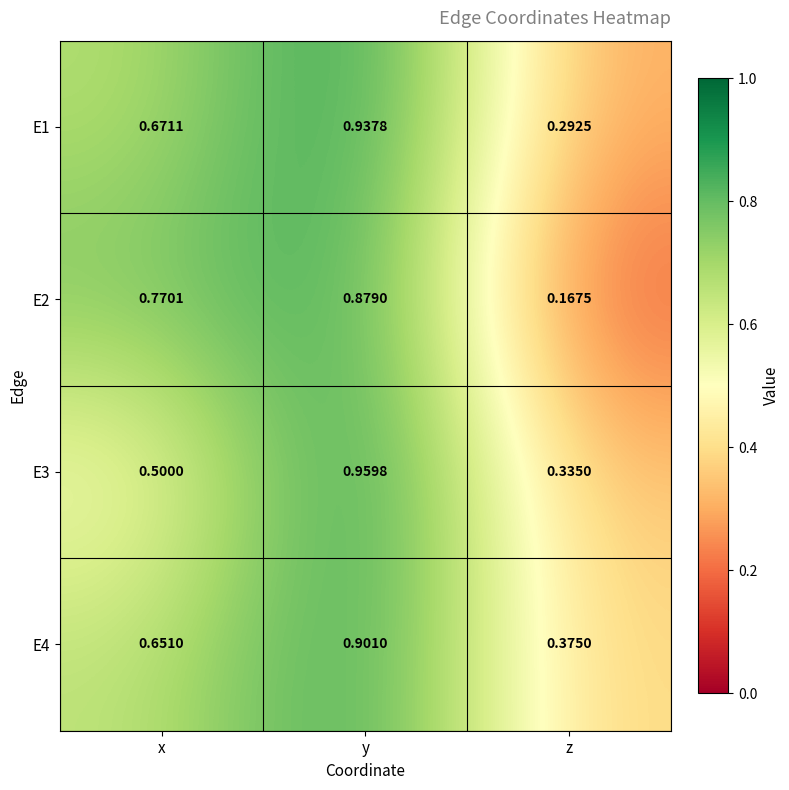

How many categories are shown in the chart?

3